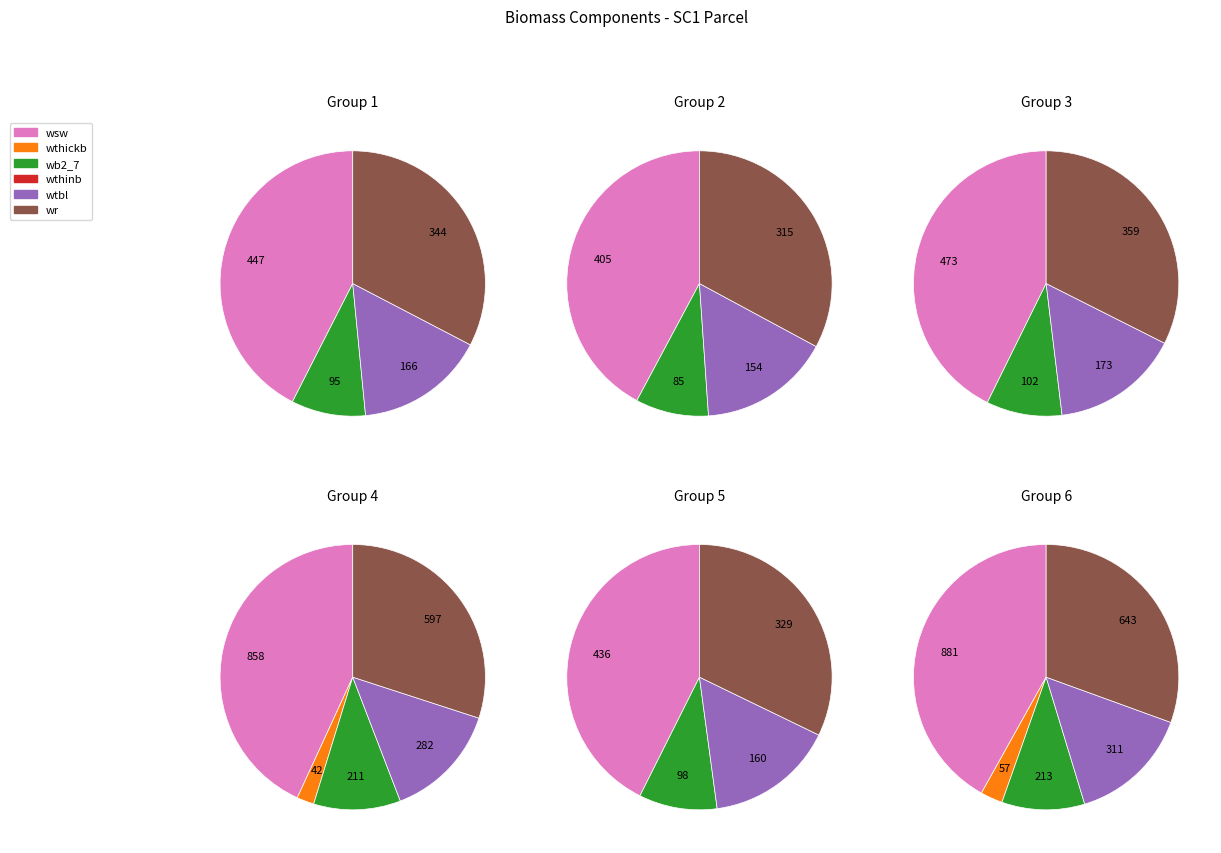

To the nearest percent, what is the average slice percentage?

3%